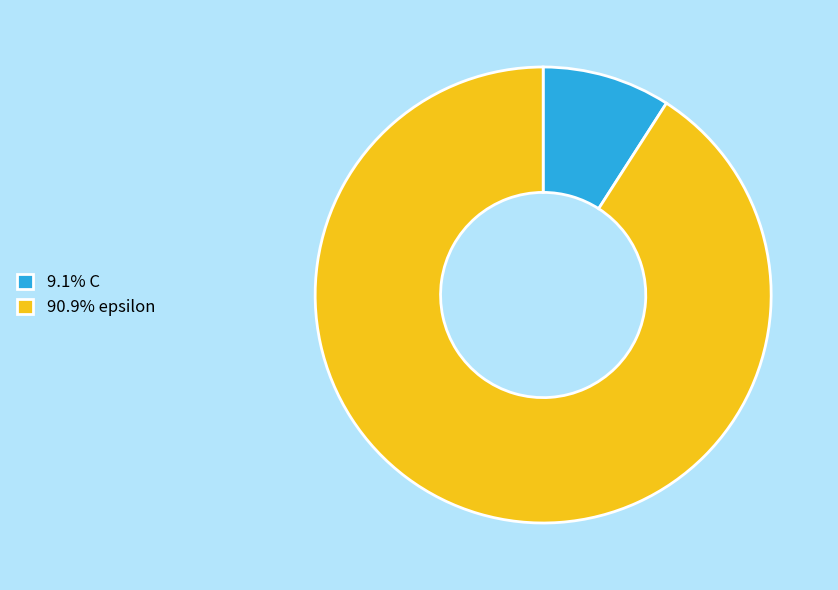

Do 90.9% epsilon and 9.1% C together represent more than half of the pie?

Yes